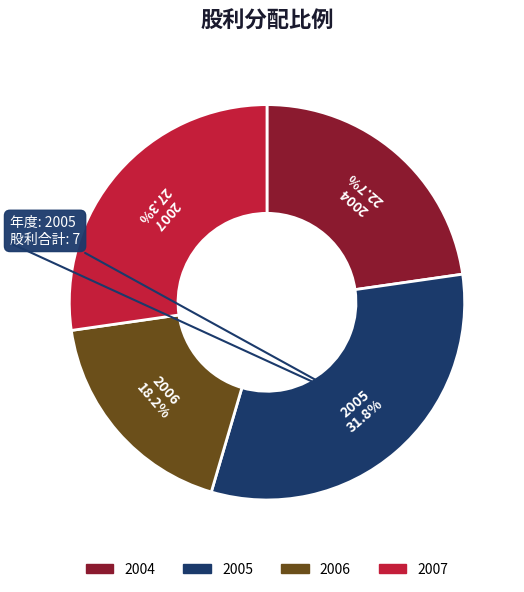

True or false: 2004 accounts for 13% of the total.

False